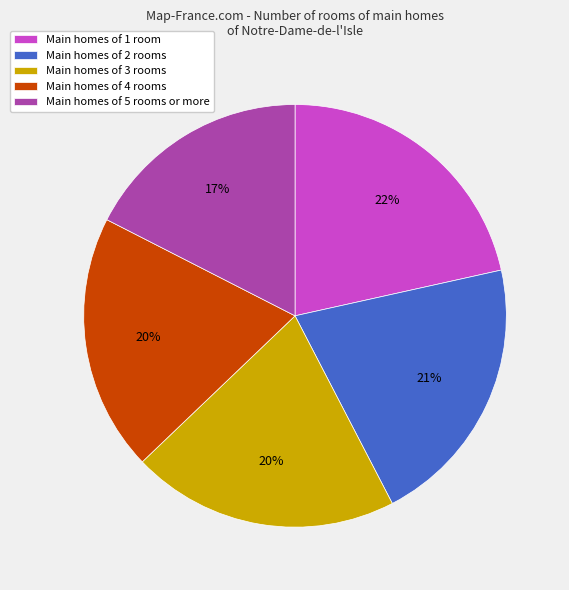

Is Main homes of 5 rooms or more the majority of the pie?

No